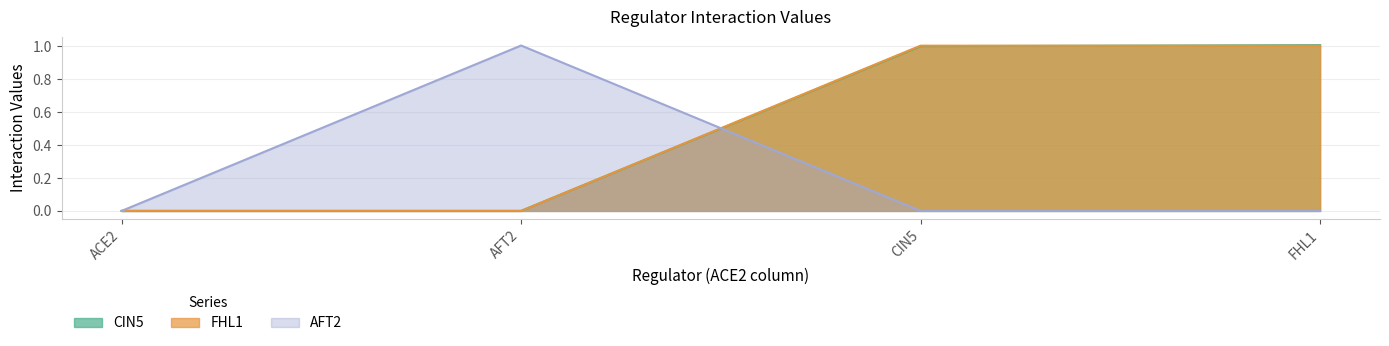

Does the chart display data point markers on the line(s)?

No